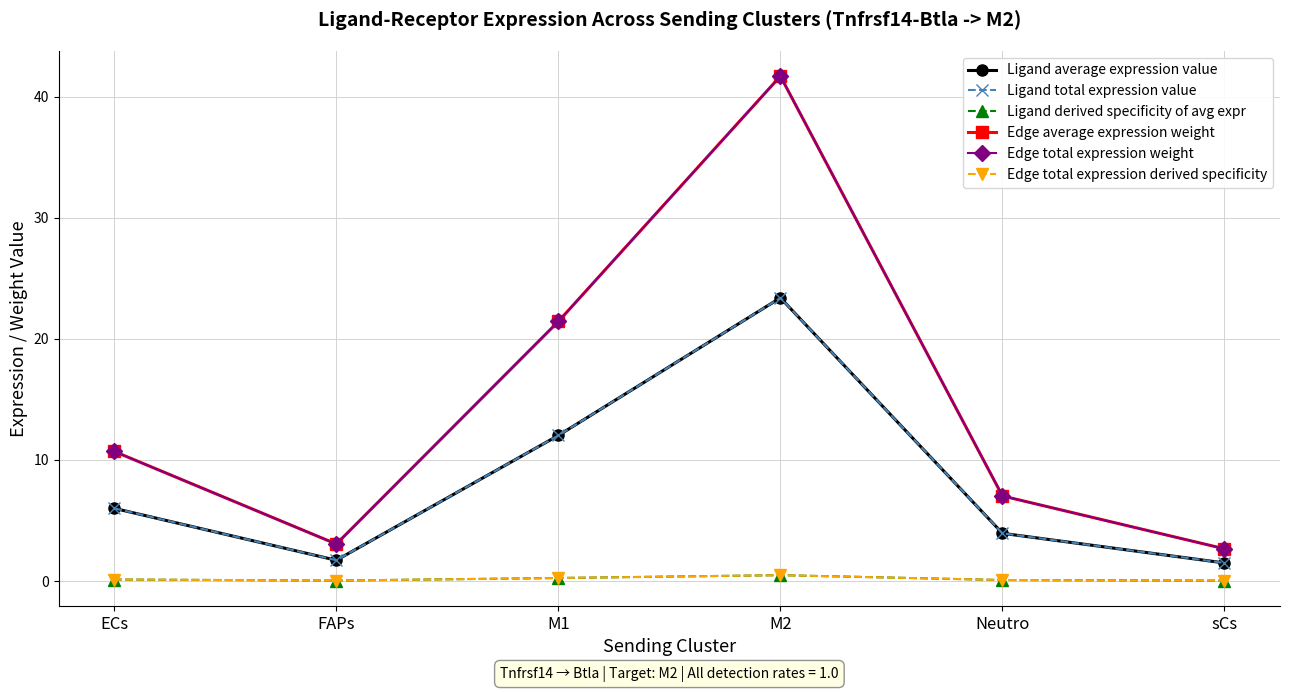

Reading right to left, what are all the values shown in this chart?

Ligand average expression value: 1.5	3.9	23.4	12.0	1.7	6.0
Ligand total expression value: 1.5	3.9	23.4	12.0	1.7	6.0
Ligand derived specificity of avg expr: 0.0	0.1	0.5	0.2	0.0	0.1
Edge average expression weight: 2.7	7.0	41.7	21.4	3.1	10.7
Edge total expression weight: 2.7	7.0	41.7	21.4	3.1	10.7
Edge total expression derived specificity: 0.0	0.1	0.5	0.2	0.0	0.1